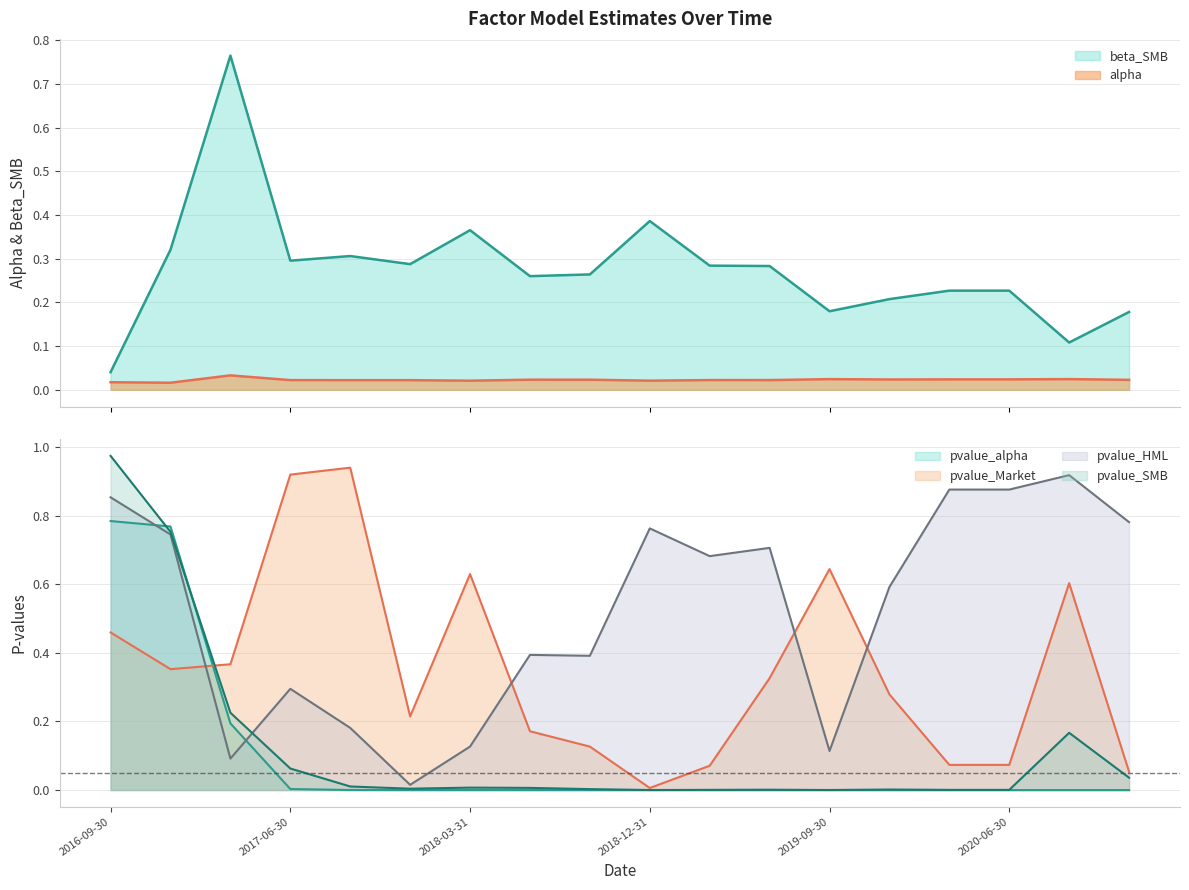

How many intersections are there between pvalue_alpha and pvalue_SMB?

2